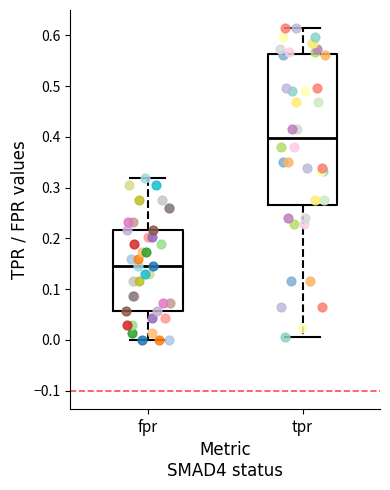

Which box is the tallest, from its lower edge to its upper edge?

tpr